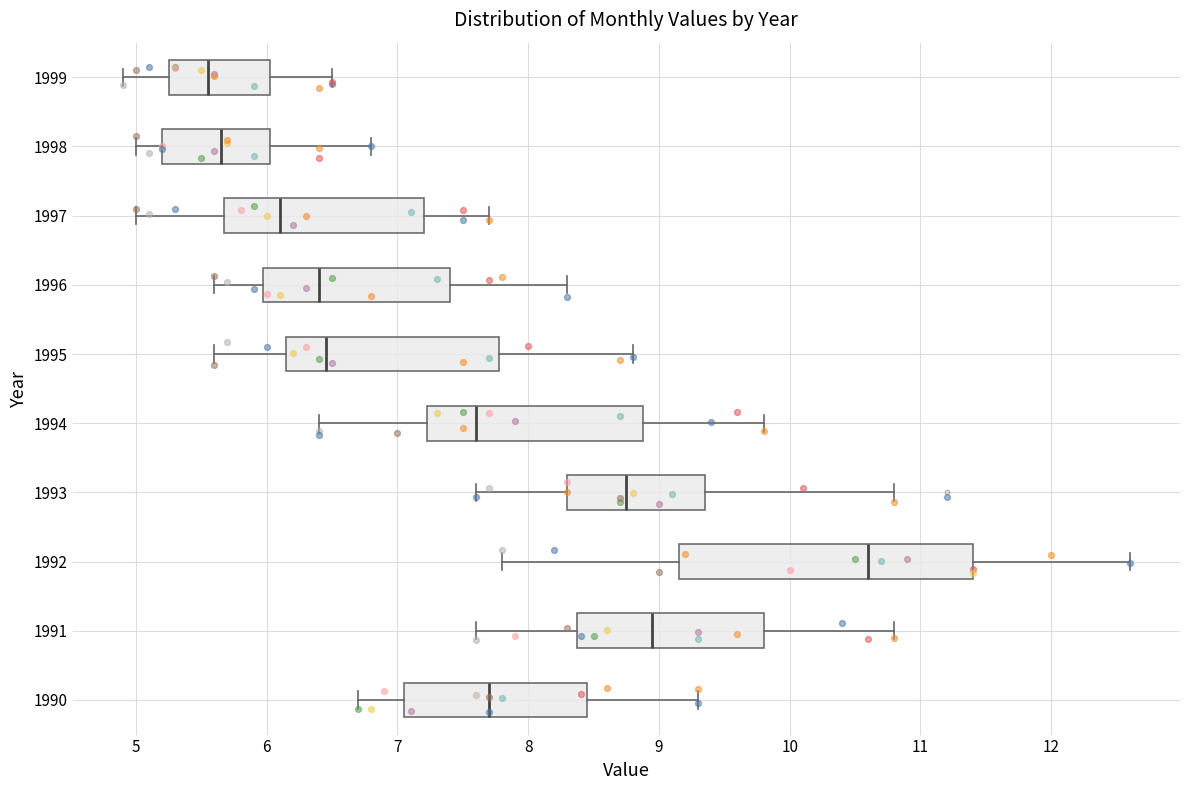

Where is the right edge of the box at y = 1999 on the x-axis? The values are not printed on the chart, so give them approximately, as read against the axis.

6.0